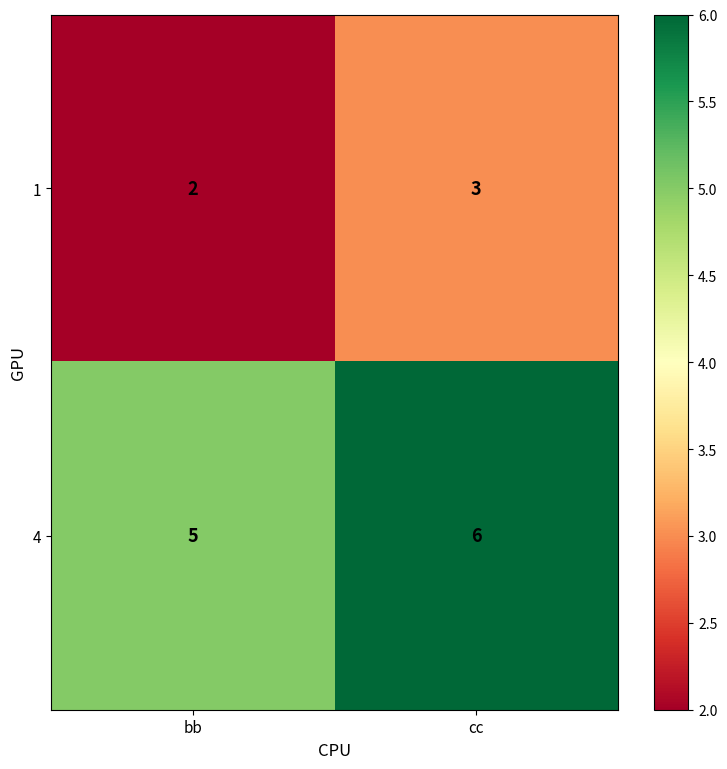

What is the difference between the highest and lowest values at cc?

3